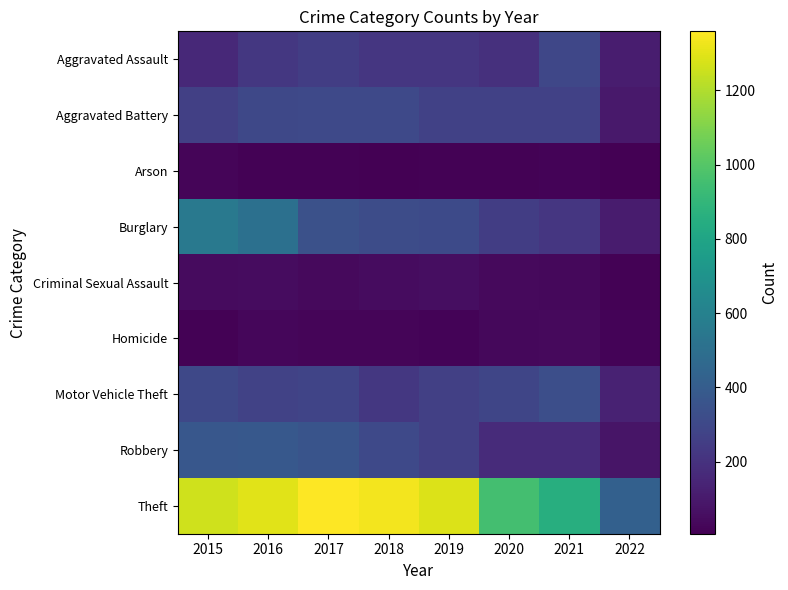

At 2016, list the series in order from smallest to largest.

Arson, Homicide, Criminal Sexual Assault, Aggravated Assault, Motor Vehicle Theft, Aggravated Battery, Robbery, Burglary, Theft